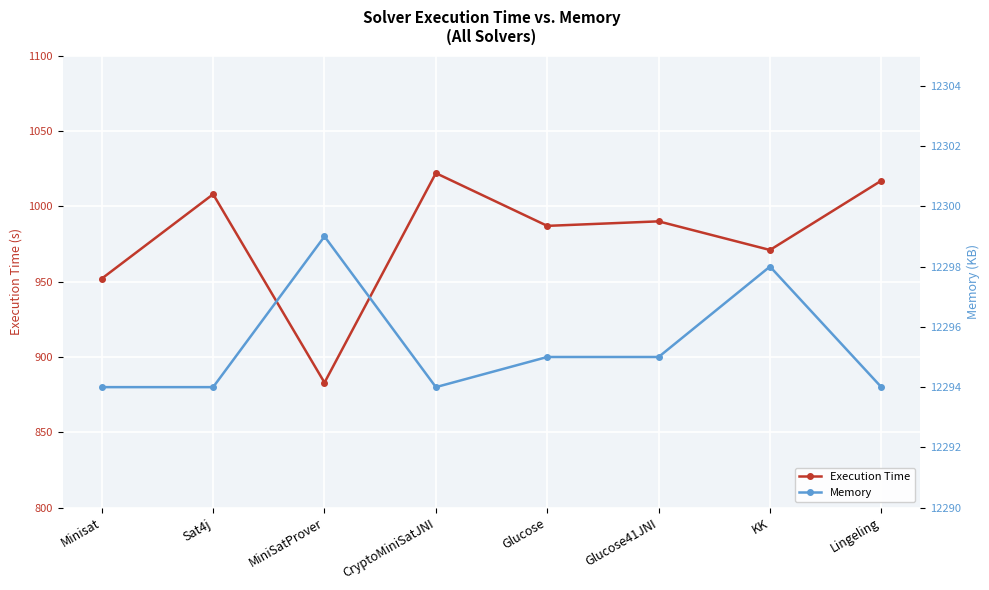

What is the sum of all Memory values?

98363